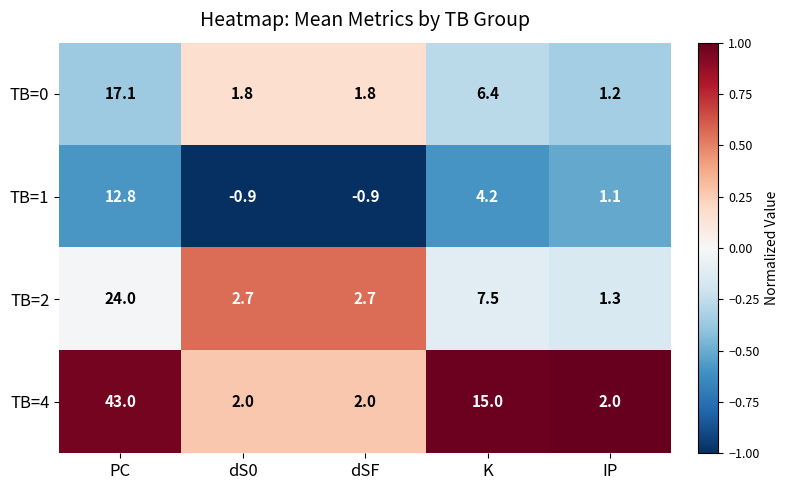

At which category does the chart reach its peak across all series?

PC